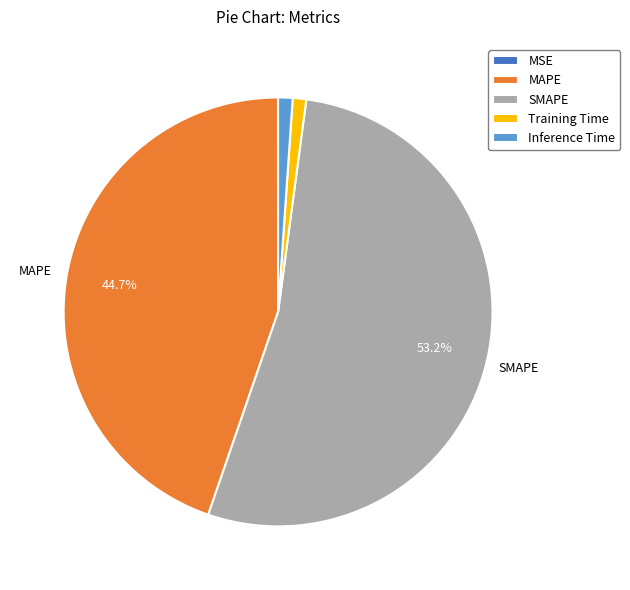

Between MAPE and Inference Time, which is larger?

MAPE